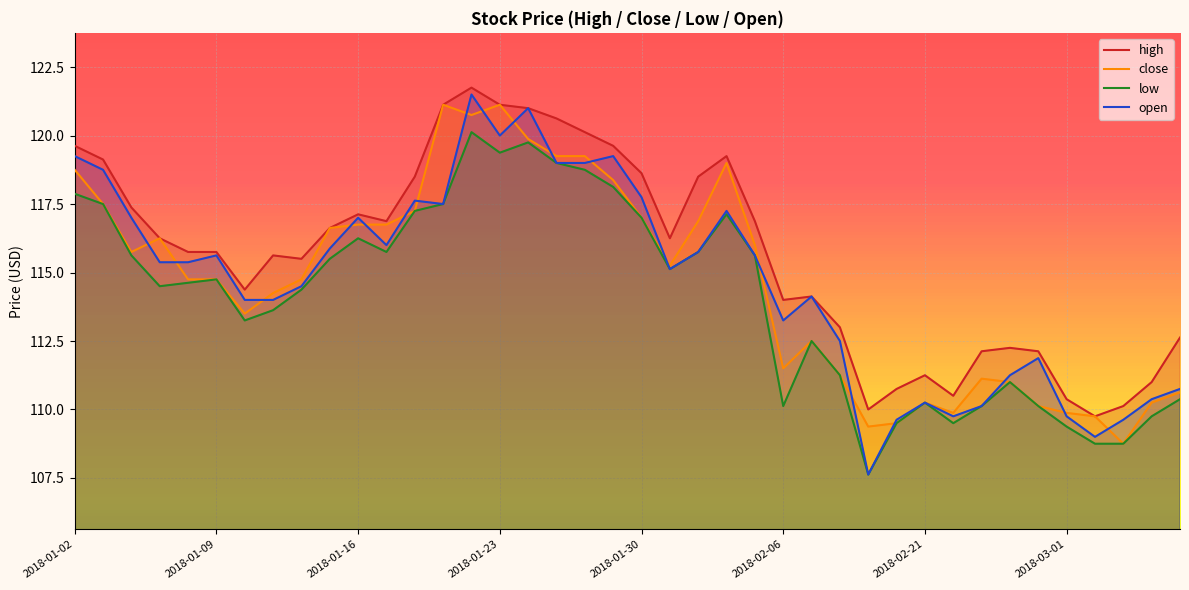

True or false: high and low cross at least once.

False